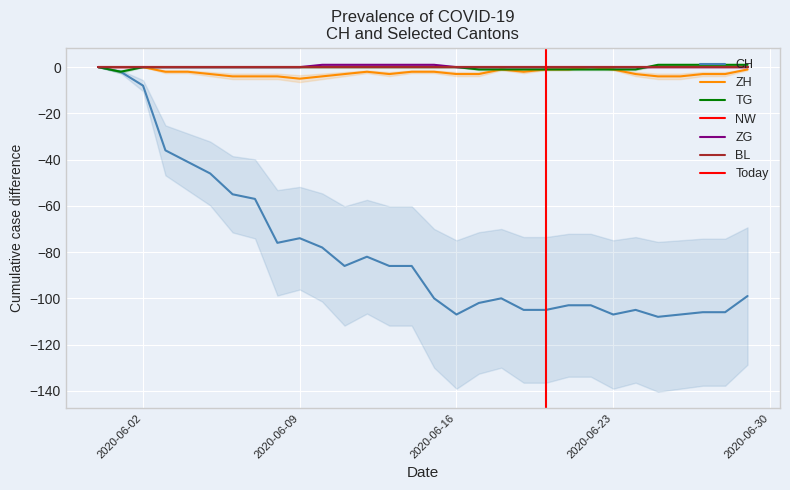

Does the chart display data point markers on the line(s)?

No